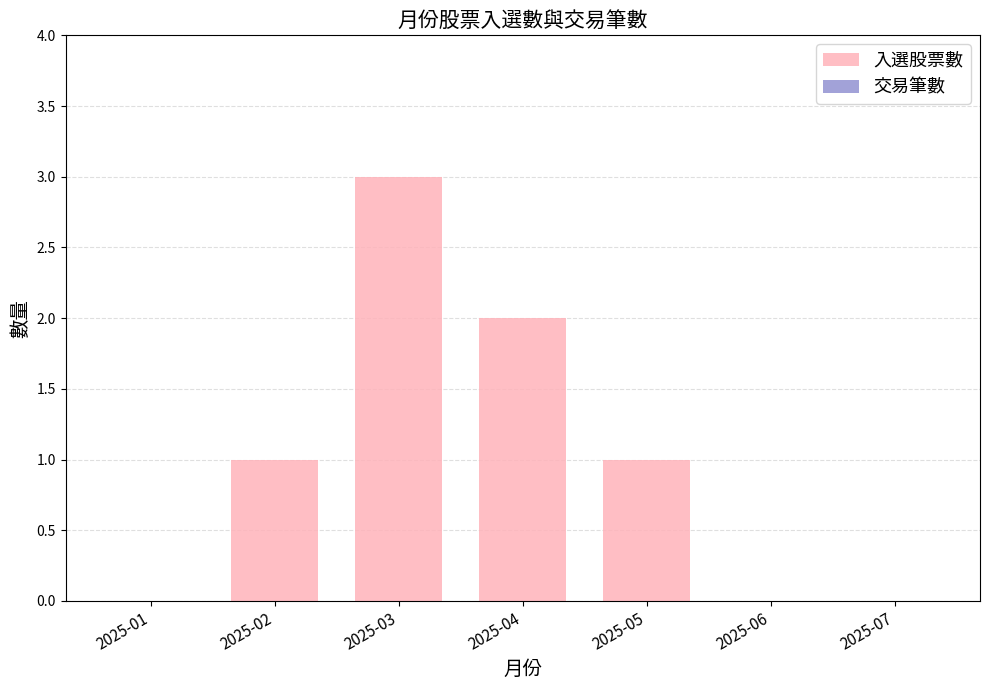

What is the ratio of the value at 2025-02 to the value at 2025-03?

0.3